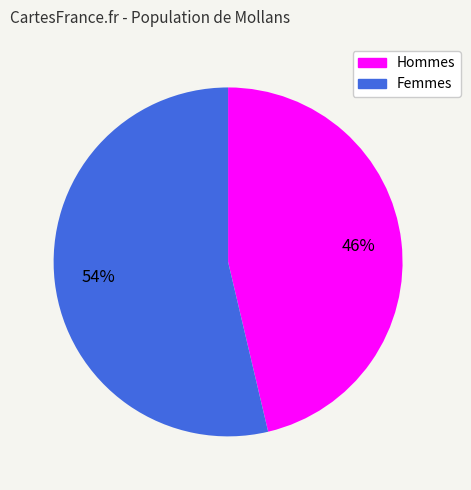

Is there a majority slice in this chart?

Yes